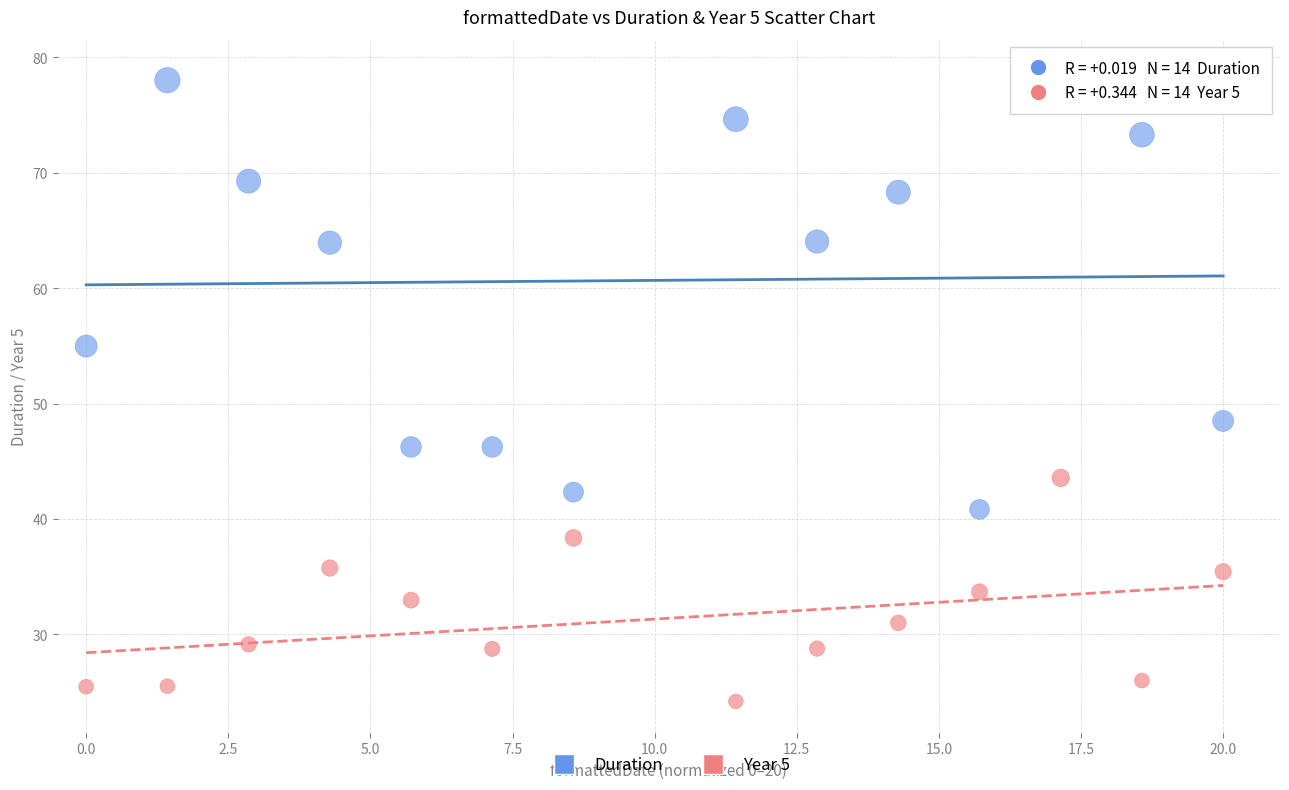

Which series contains the lowest Y value?

Year 5